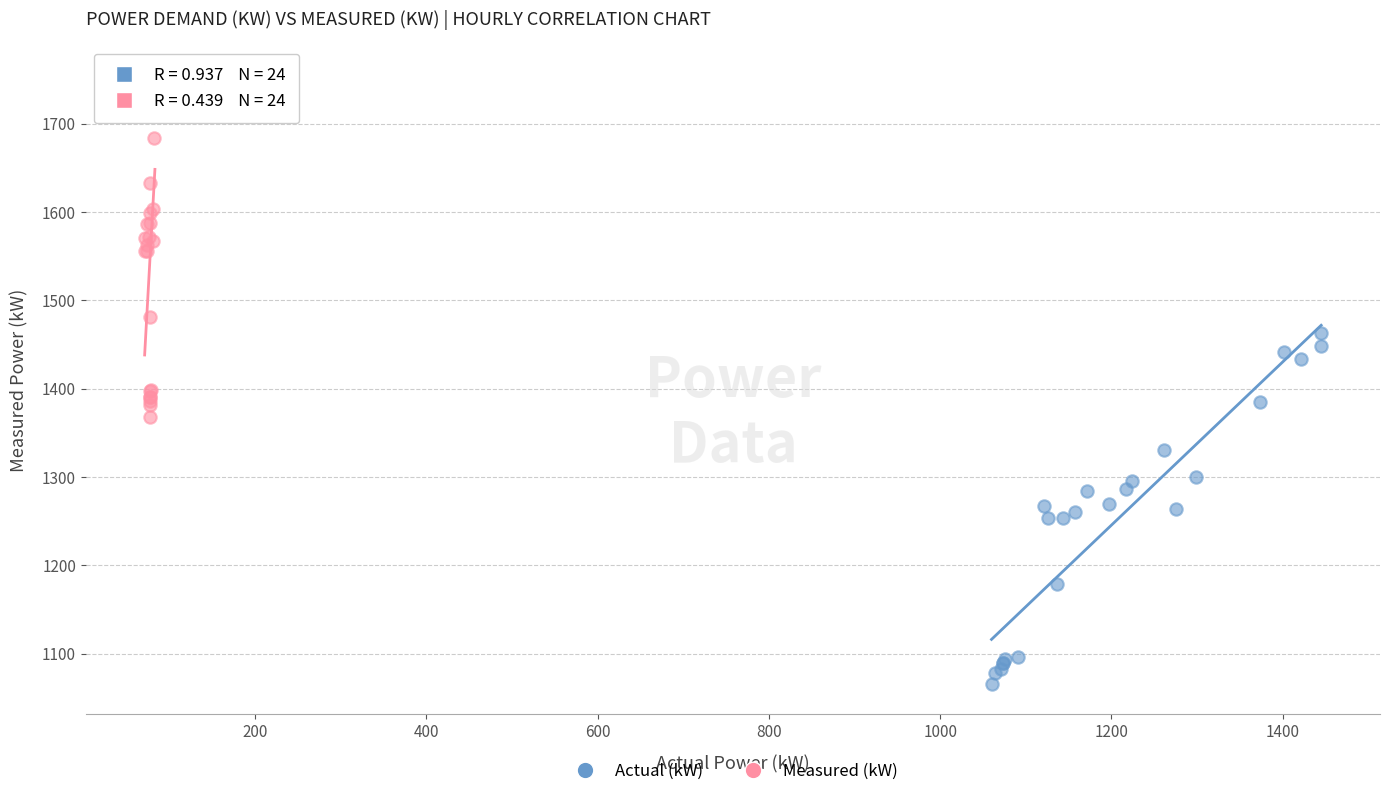

Which series contains the lowest Y value?

Actual (kW)